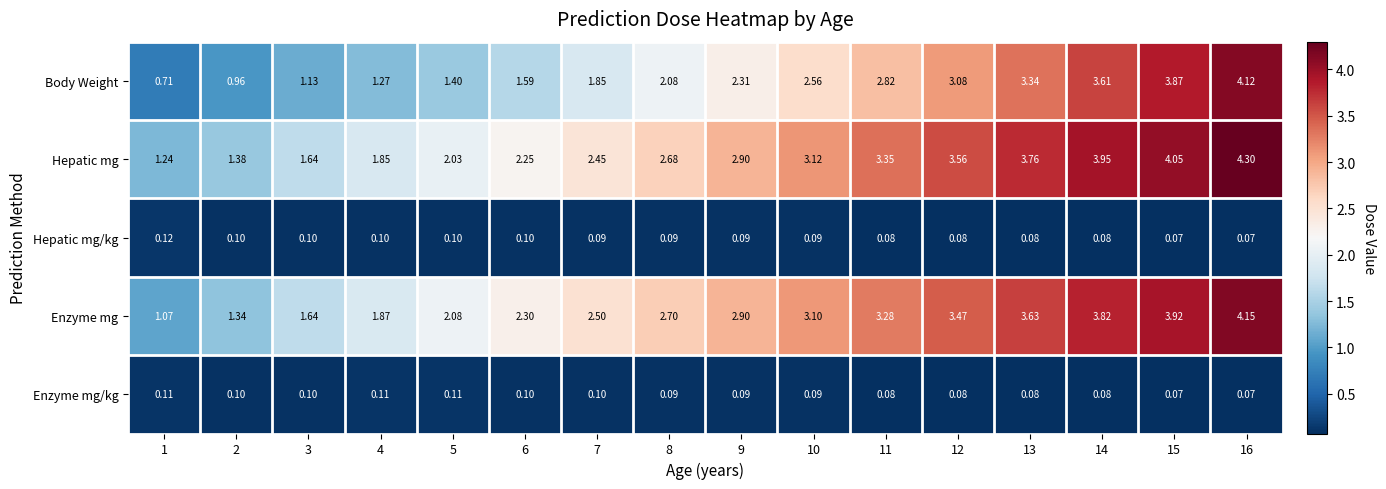

Rank the series by their maximum value, from highest to lowest.

Hepatic mg, Enzyme mg, Body Weight, Hepatic mg/kg, Enzyme mg/kg